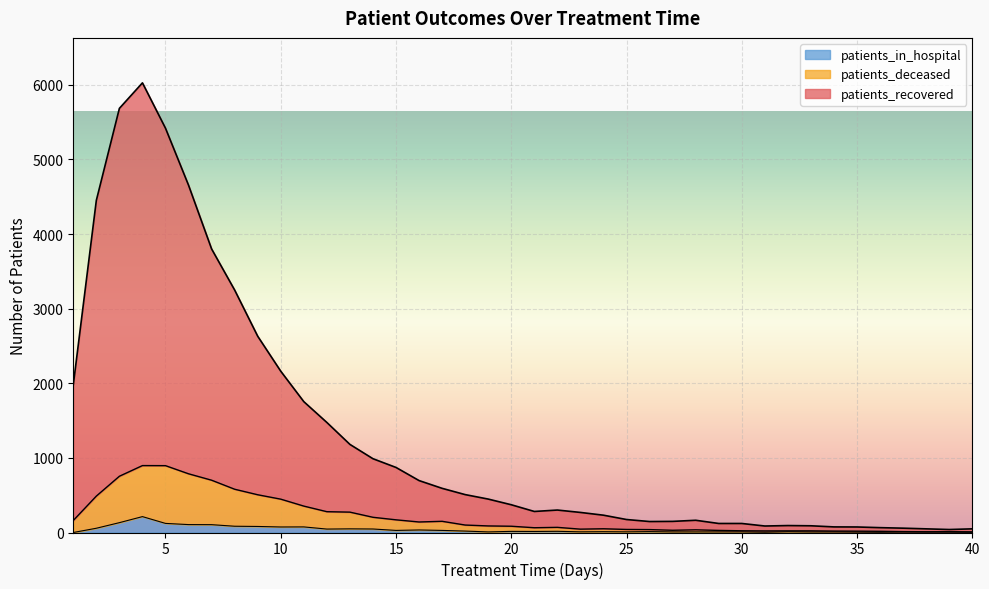

How many lines are shown in the chart?

3